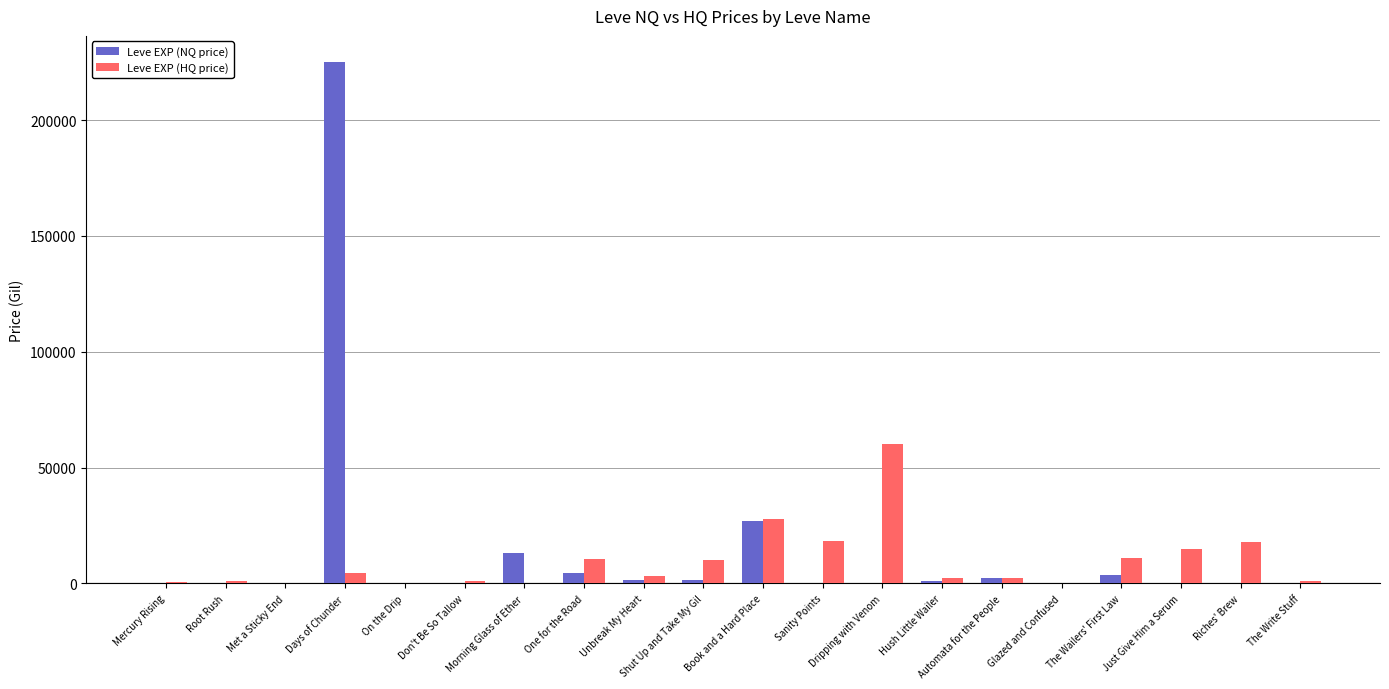

How many groups of bars are there?

20